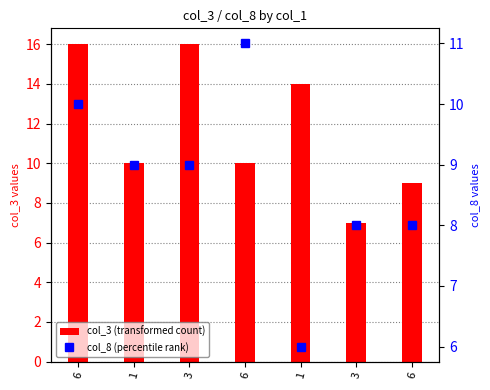

Rank the series by their maximum value, from highest to lowest.

col_3 (transformed count), col_8 (percentile rank)